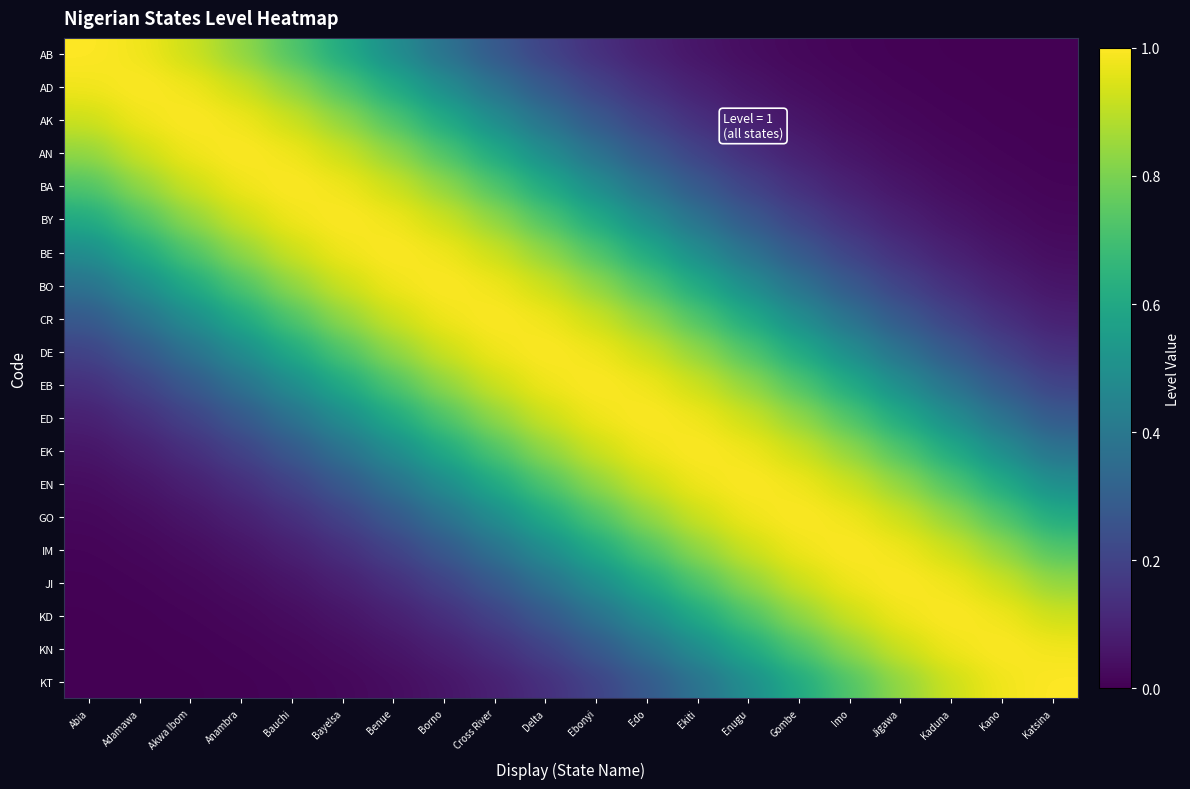

What is the total value across all series at Kaduna?

8.7